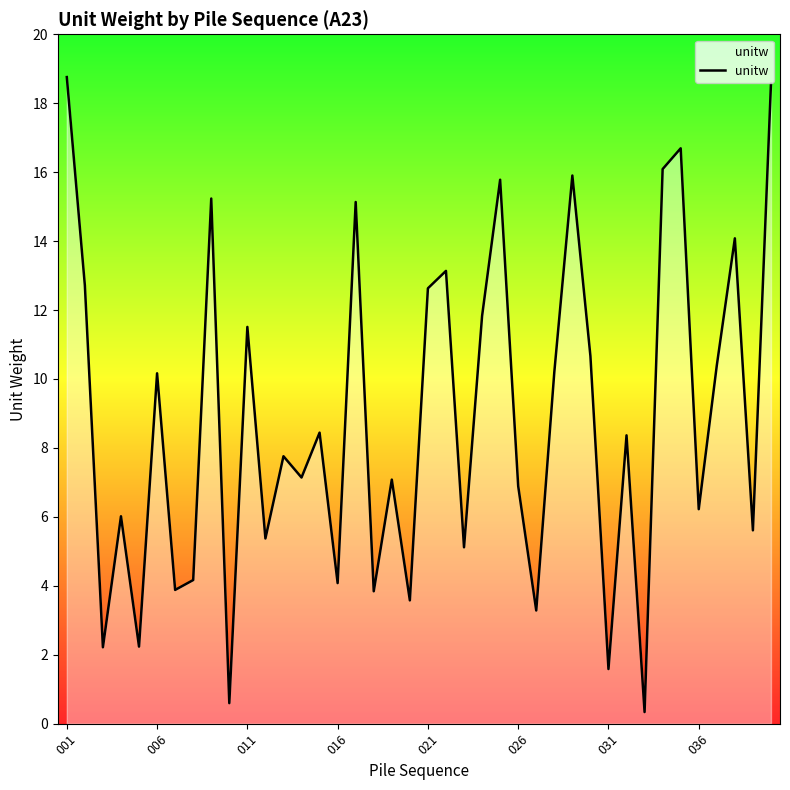

Does the chart display data point markers on the line(s)?

No